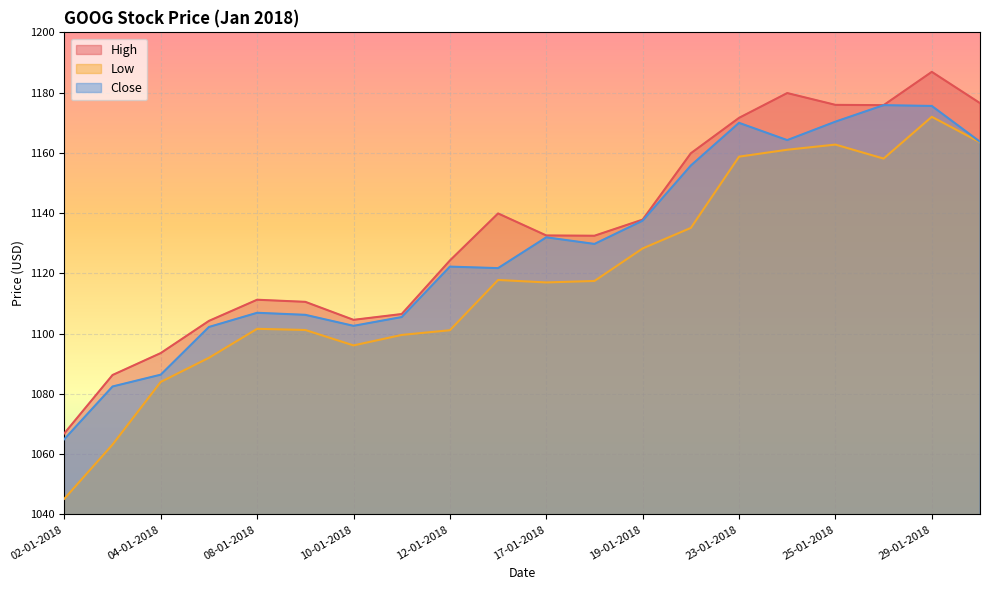

Does the chart display data point markers on the line(s)?

No